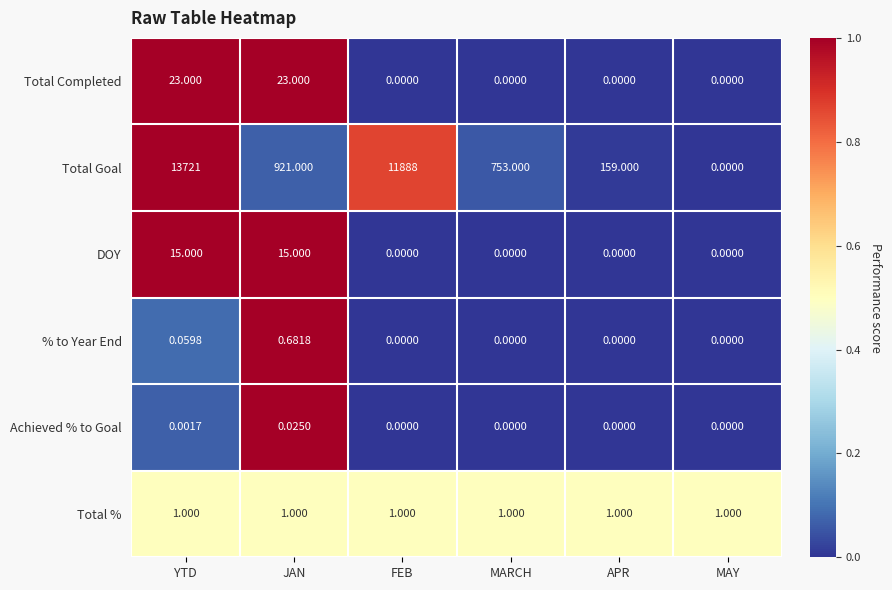

At which label is Total Goal closest to 6860?

FEB